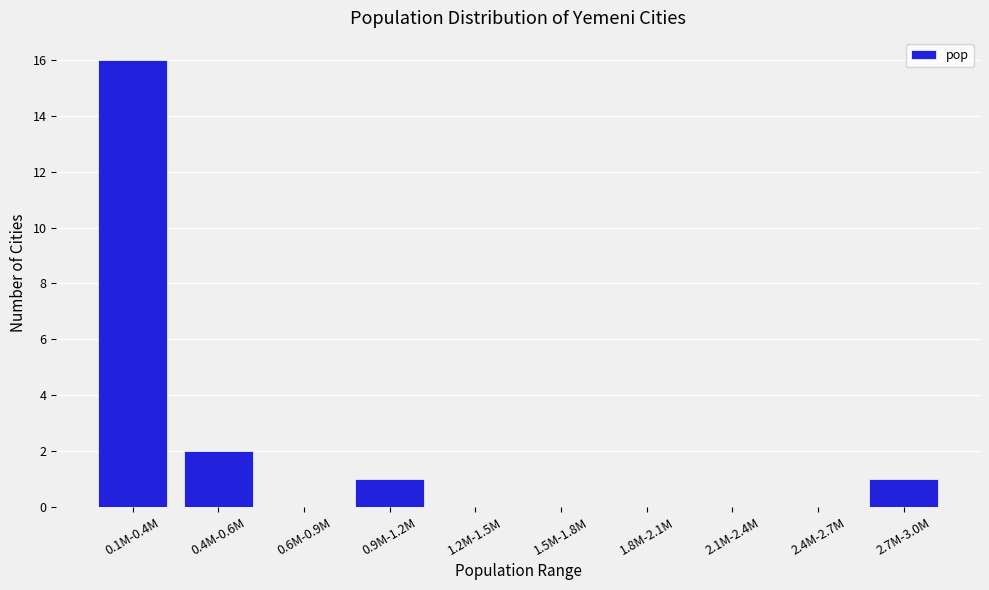

Reading left to right, what are all the values shown in this chart?

0.1M-0.4M=16	0.4M-0.6M=2	0.6M-0.9M=0	0.9M-1.2M=1	1.2M-1.5M=0	1.5M-1.8M=0	1.8M-2.1M=0	2.1M-2.4M=0	2.4M-2.7M=0	2.7M-3.0M=1